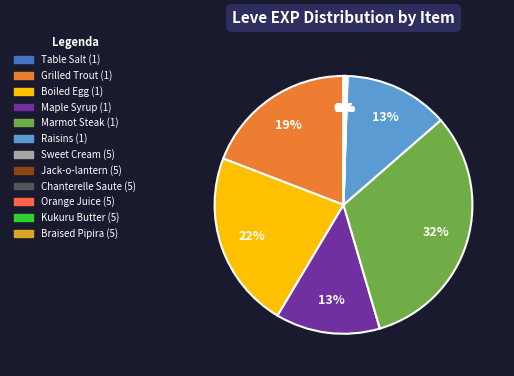

Is the sum of Table Salt (1) and Jack-o-lantern (5) greater than half?

No